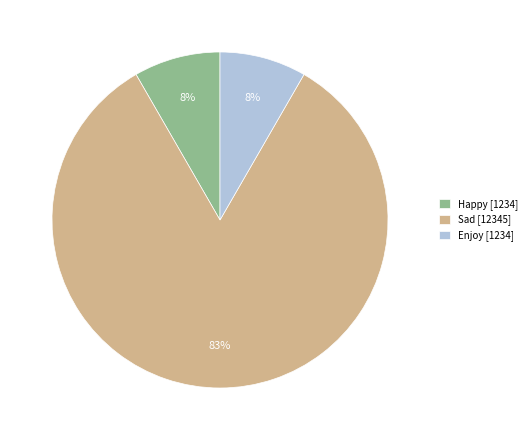

To the nearest percent, what percentage of the pie is Enjoy [1234]?

8%